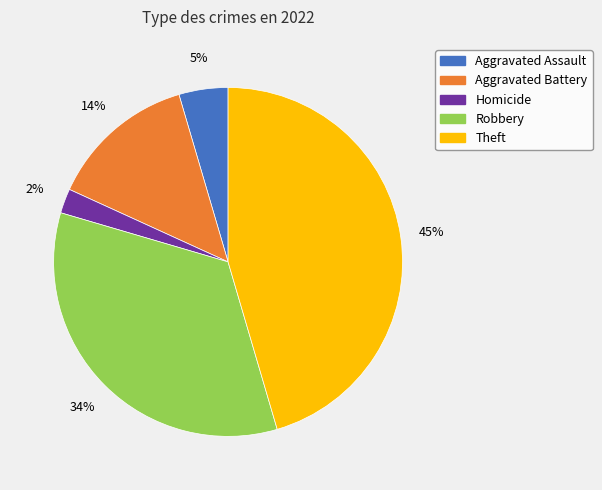

Count the number of slices in the pie.

5